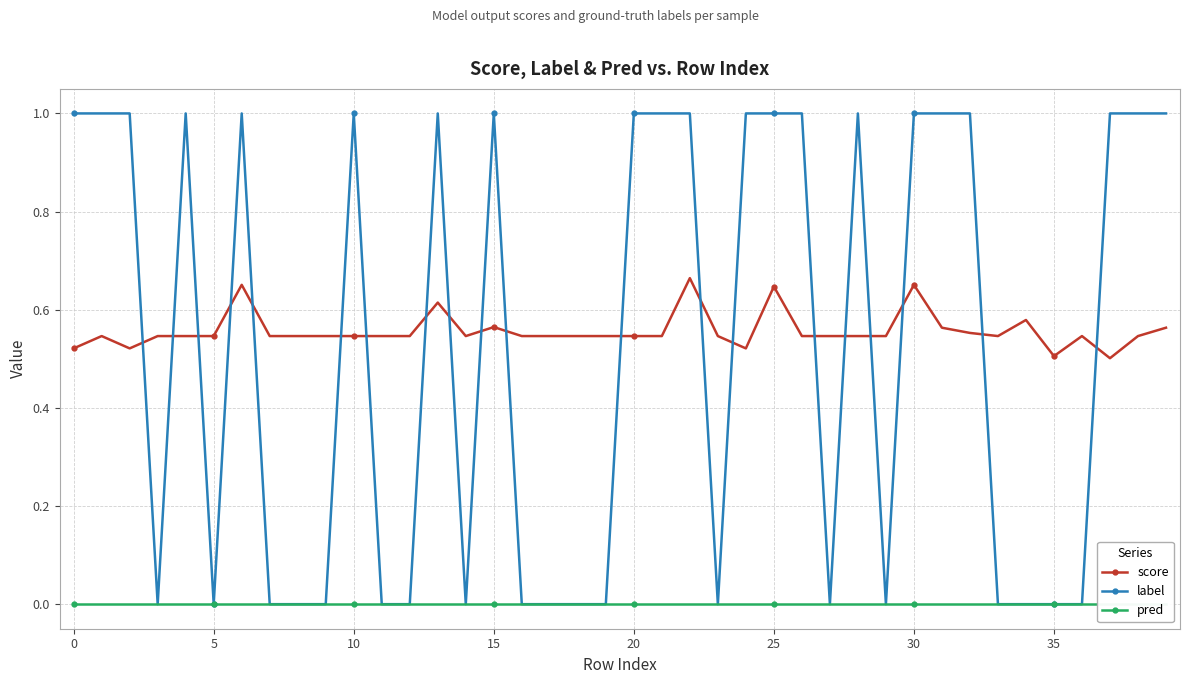

How many values in the label series are below 1?

19